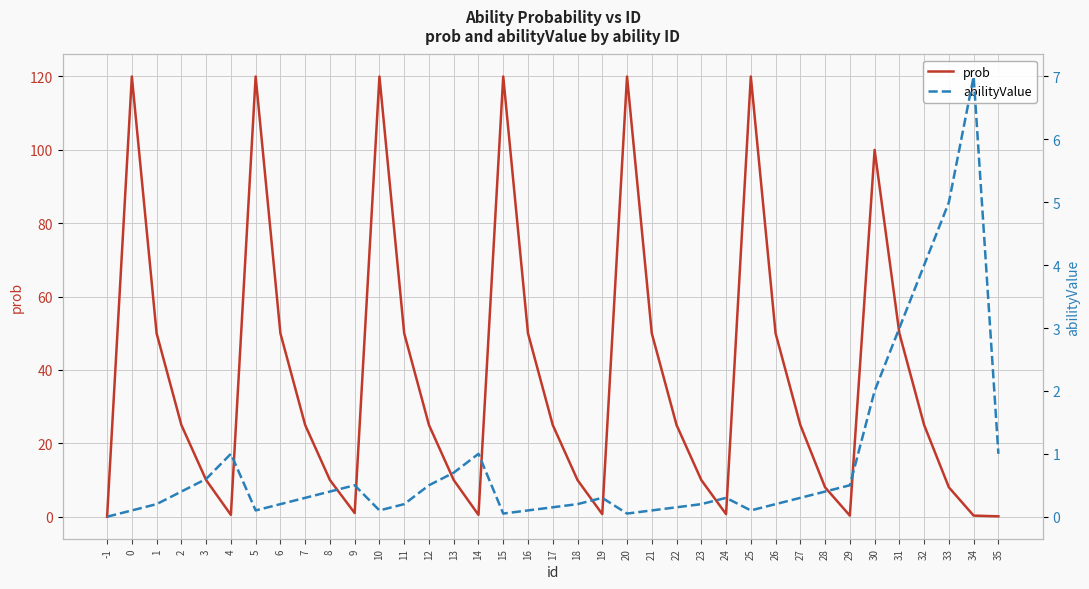

What is the value of the abilityValue point at the 23rd from the left?

0.1